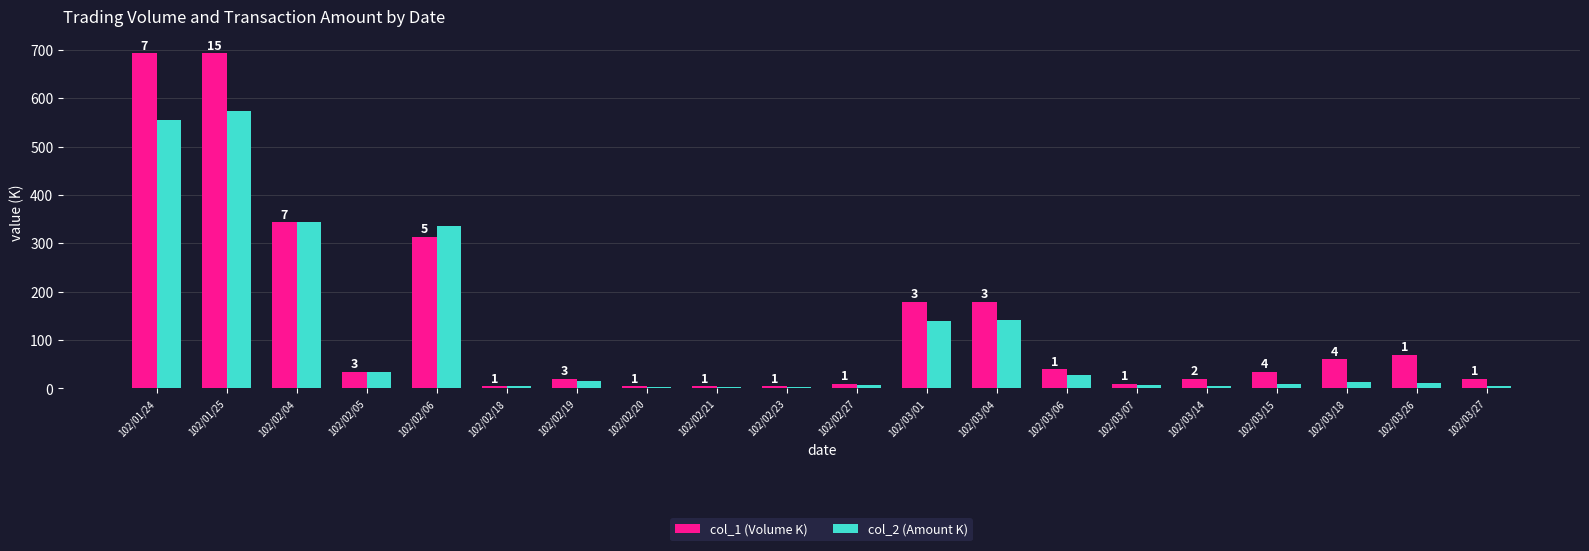

Is it true that col_2 (Amount K) equals 4.0 at 102/02/20?

True